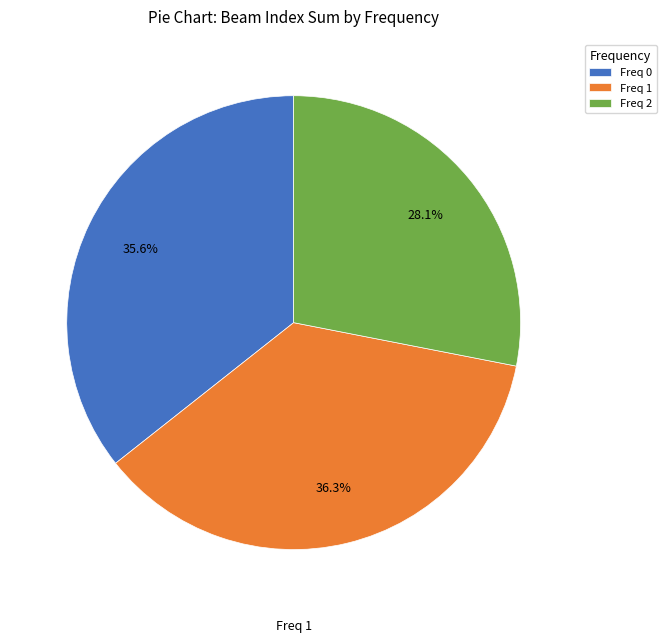

Approximately how many times larger is the value at Freq 2 compared to Freq 0?

0.8